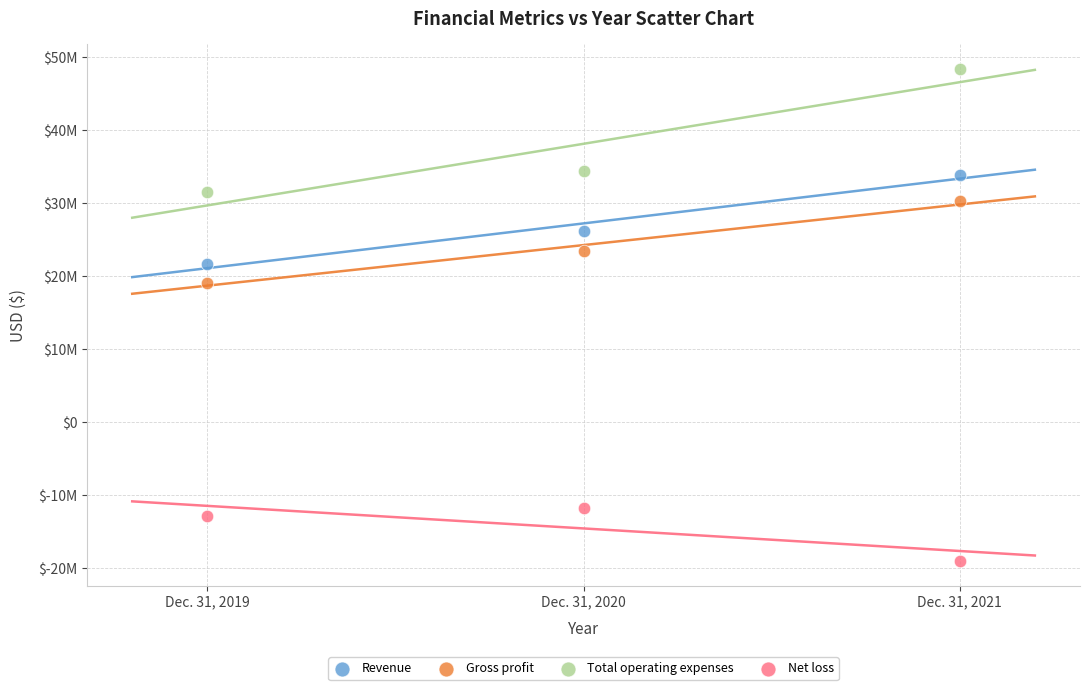

What are all the series names shown in the legend?

Revenue, Gross profit, Total operating expenses, Net loss